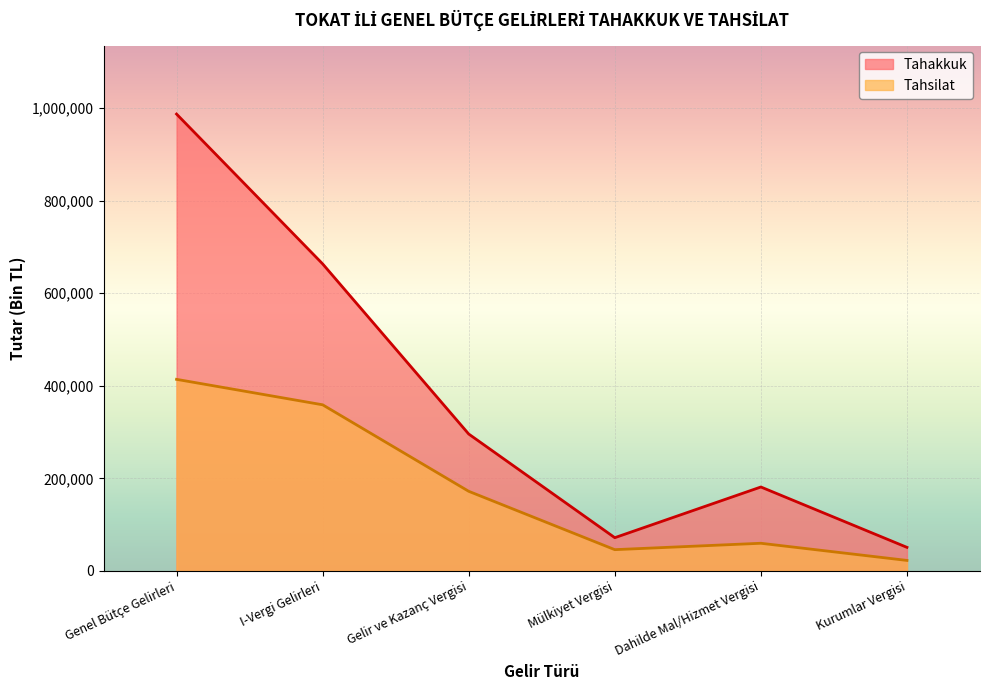

At which category does the chart reach its peak across all series?

Genel Bütçe Gelirleri